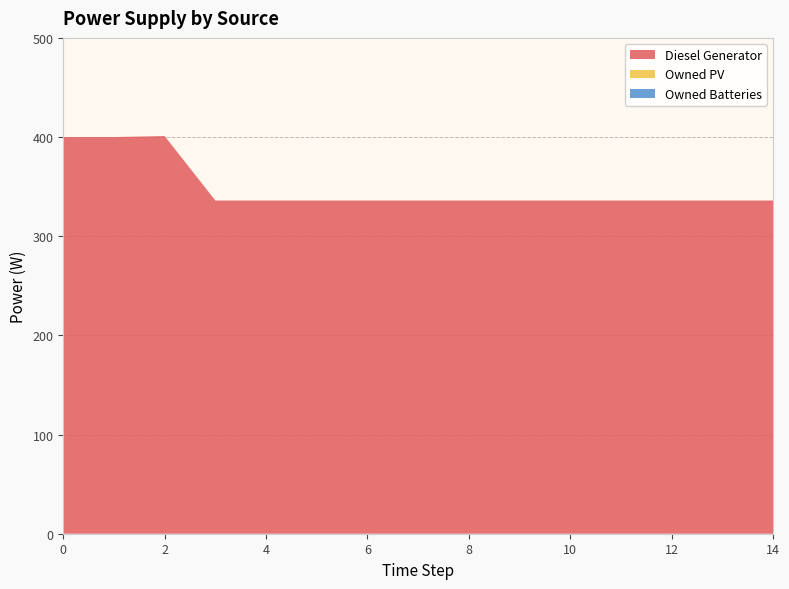

Reading left to right, list all the values displayed in this chart.

Diesel Generator: 0=400	1=400	2=401	3=336	4=336	5=336	6=336	7=336	8=336	9=336	10=336	11=336	12=336	13=336	14=336
Owned PV: 0=0	1=0	2=0	3=0	4=0	5=0	6=0	7=0	8=0	9=0	10=0	11=0	12=0	13=0	14=0
Owned Batteries: 0=0	1=0	2=0	3=0	4=0	5=0	6=0	7=0	8=0	9=0	10=0	11=0	12=0	13=0	14=0